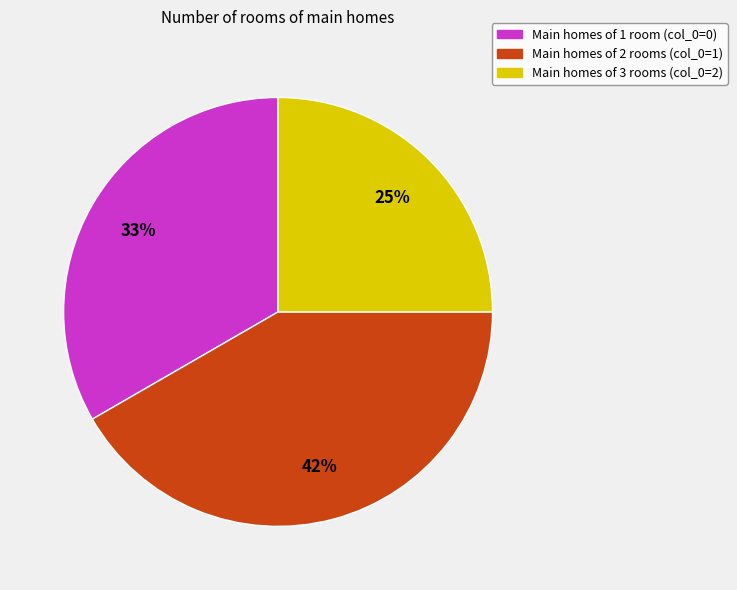

Does any single category account for the majority?

No